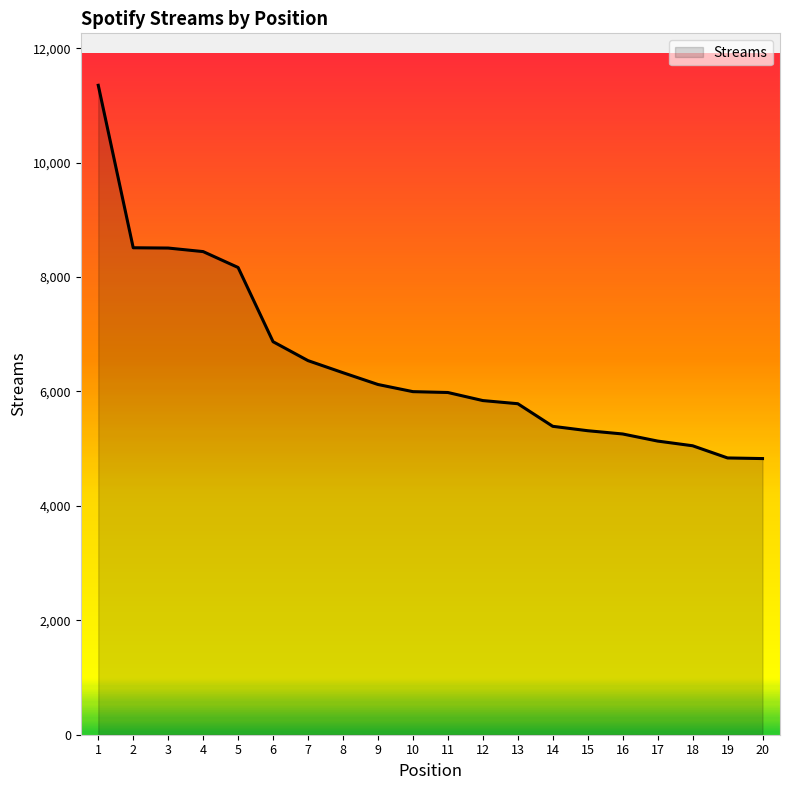

What is the difference between the values at 6 and 13?

1084